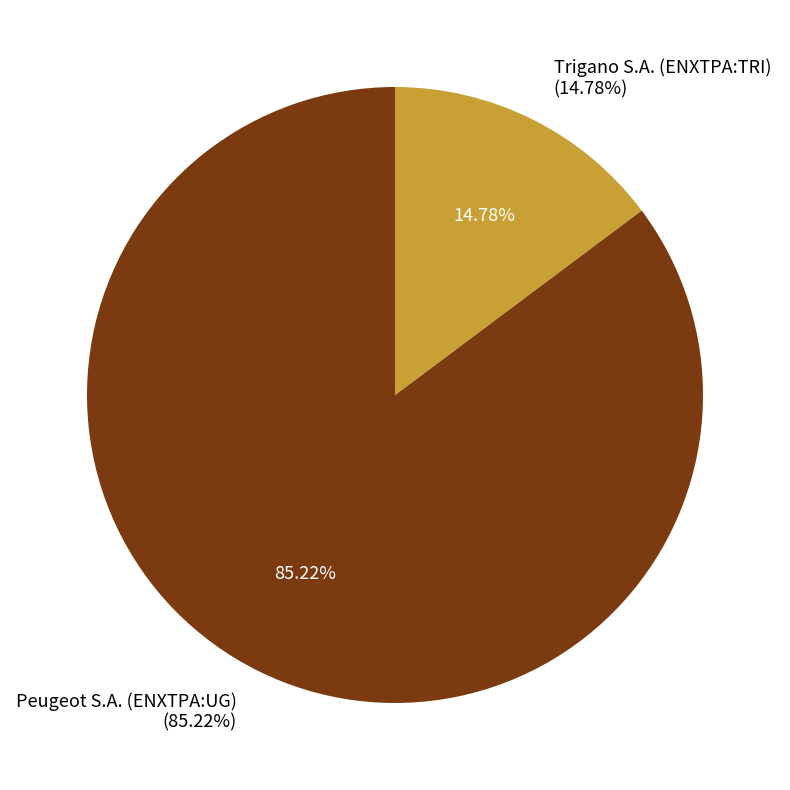

Do Peugeot S.A. (ENXTPA:UG) and Trigano S.A. (ENXTPA:TRI) together represent more than half of the pie?

Yes